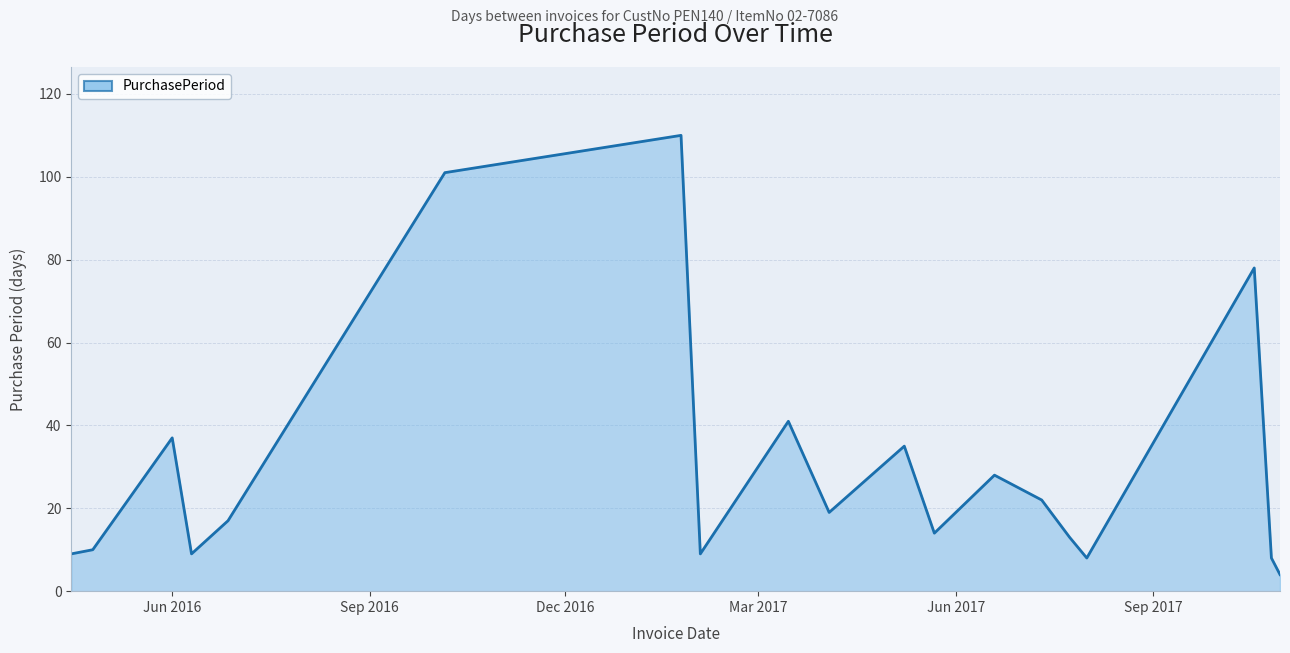

What is the difference between the maximum and minimum values?

106